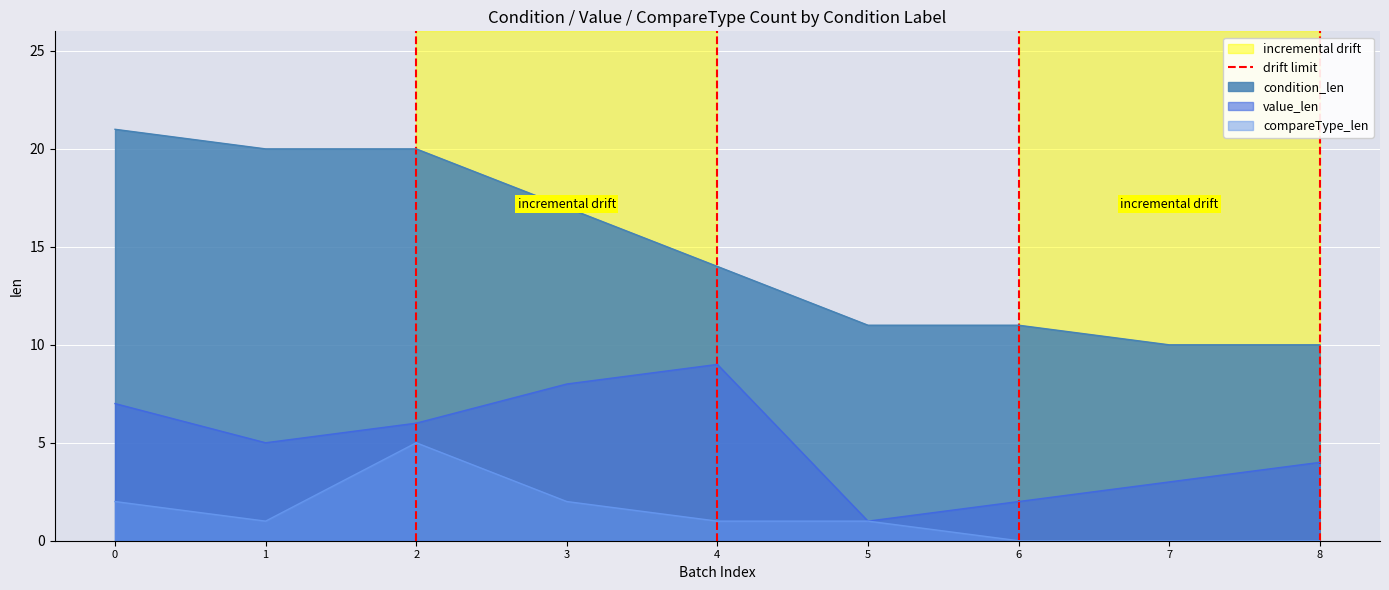

What is the highest value of the compareType_len series?

5